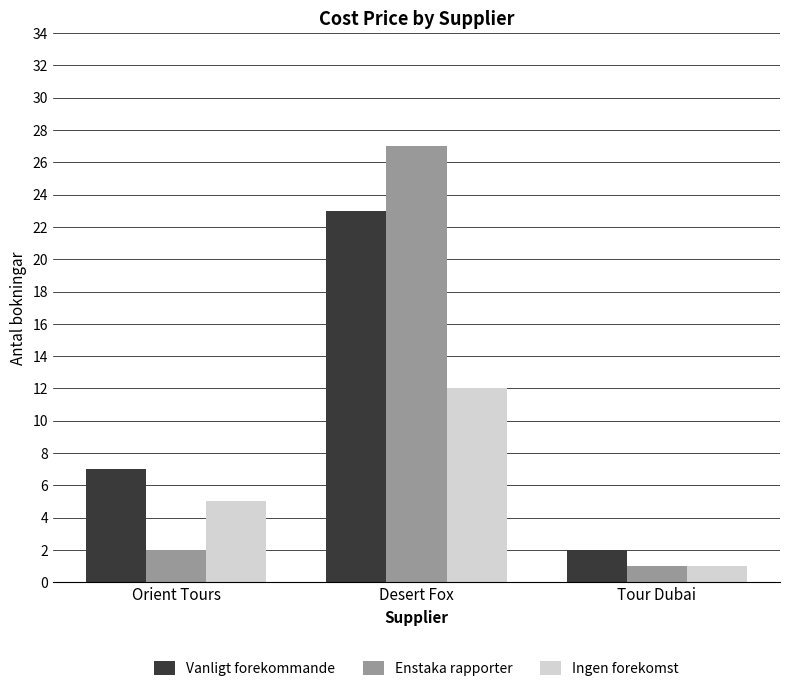

What is the approximate value of Vanligt forekommande at Orient Tours, to the nearest 10?

10